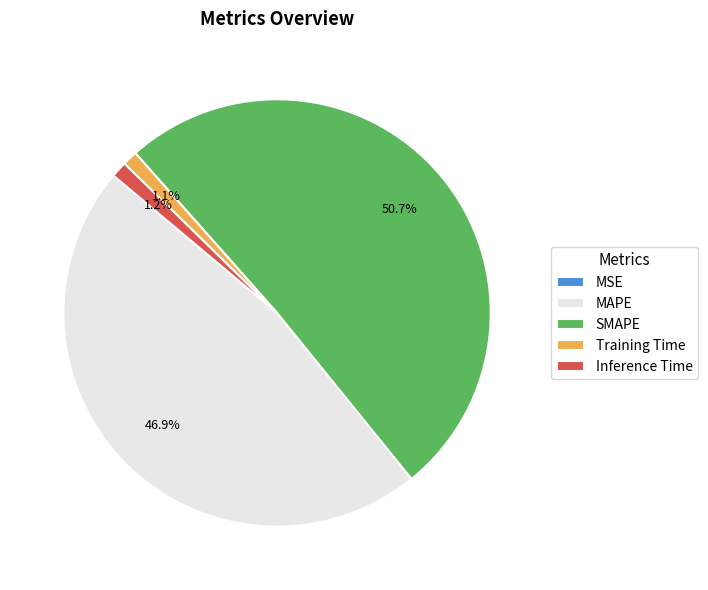

What is the majority slice?

SMAPE